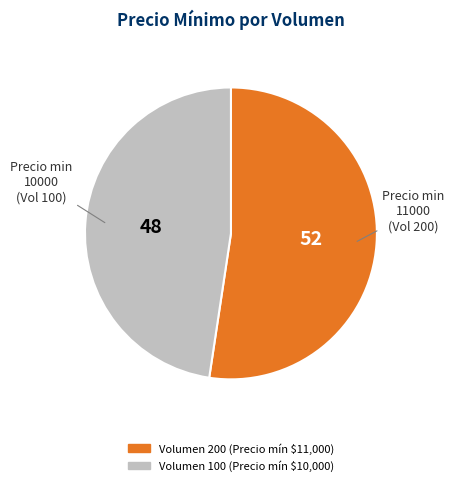

Does any single category account for the majority?

Yes